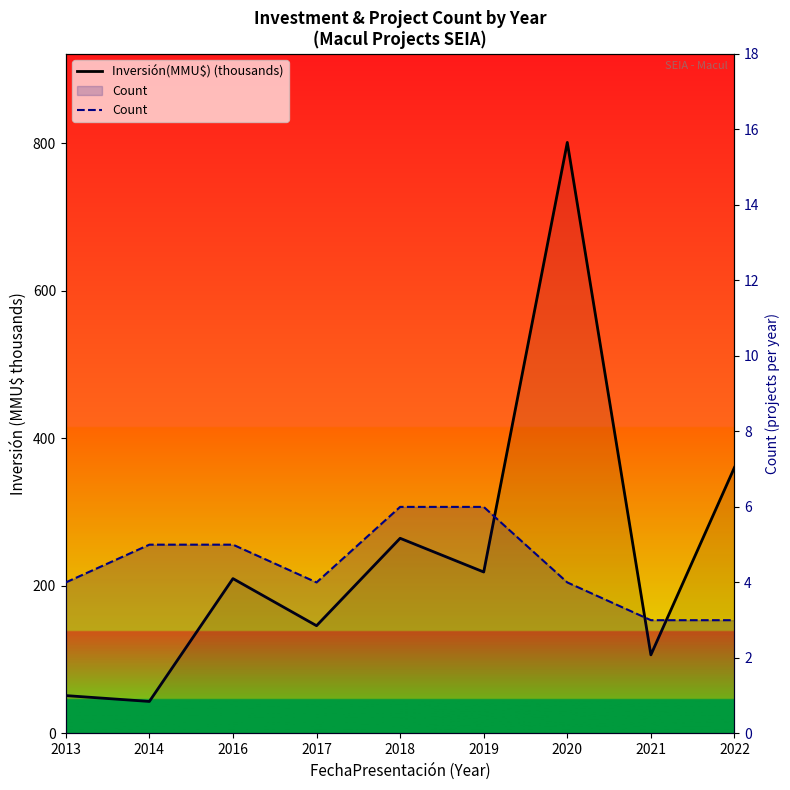

How many data points does each series have?

9